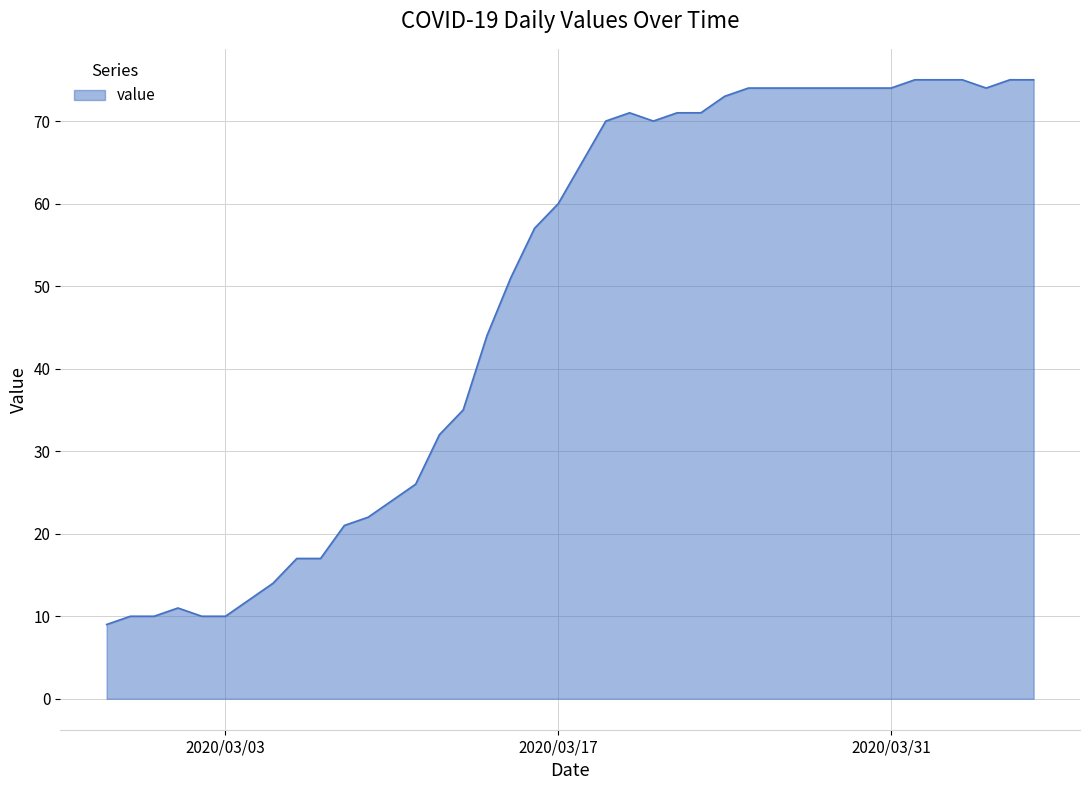

What is the minimum value shown in the chart?

9